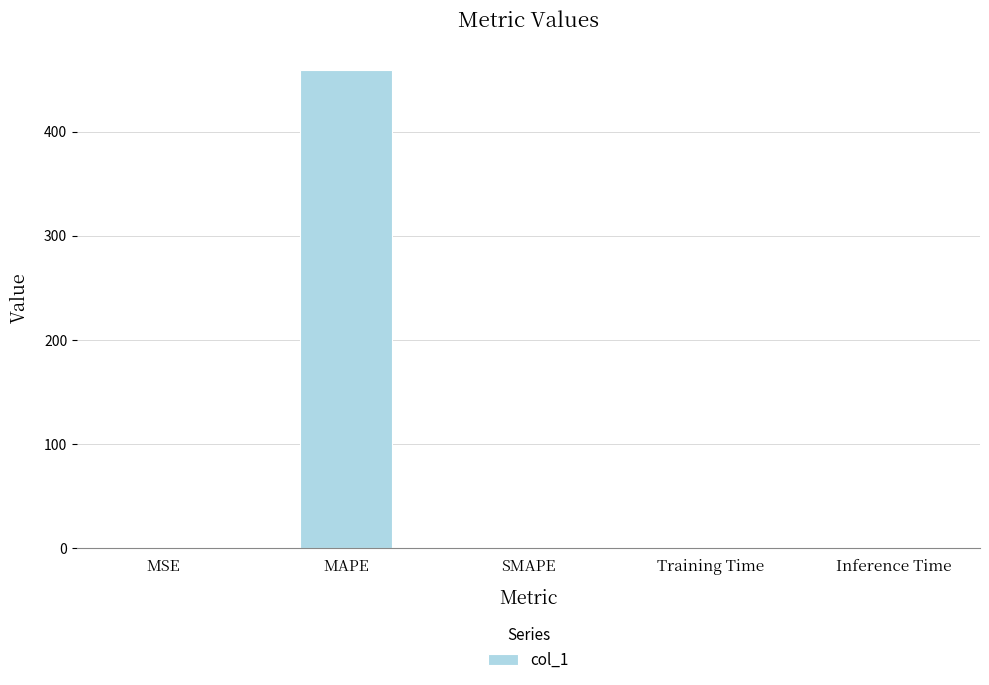

What is the maximum value shown in the chart?

459.2